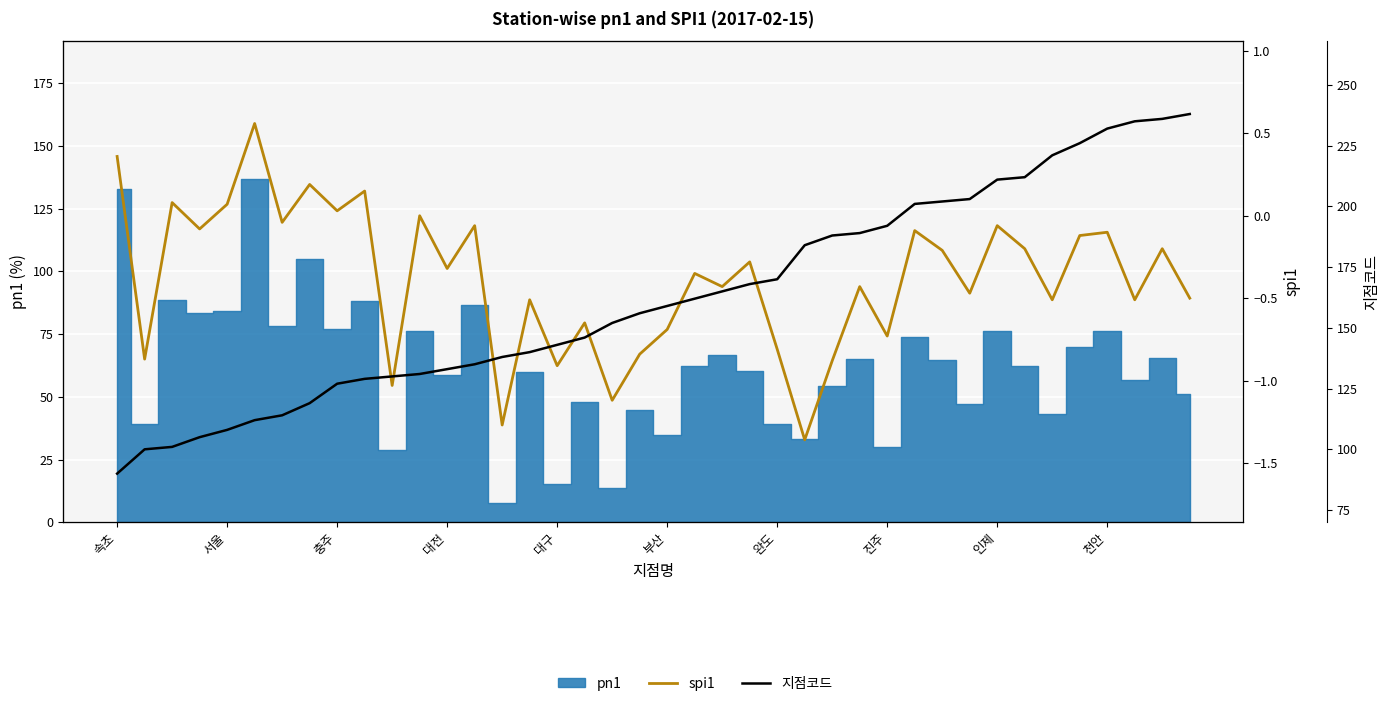

What is the sum of all 지점코드 values?

6503.0